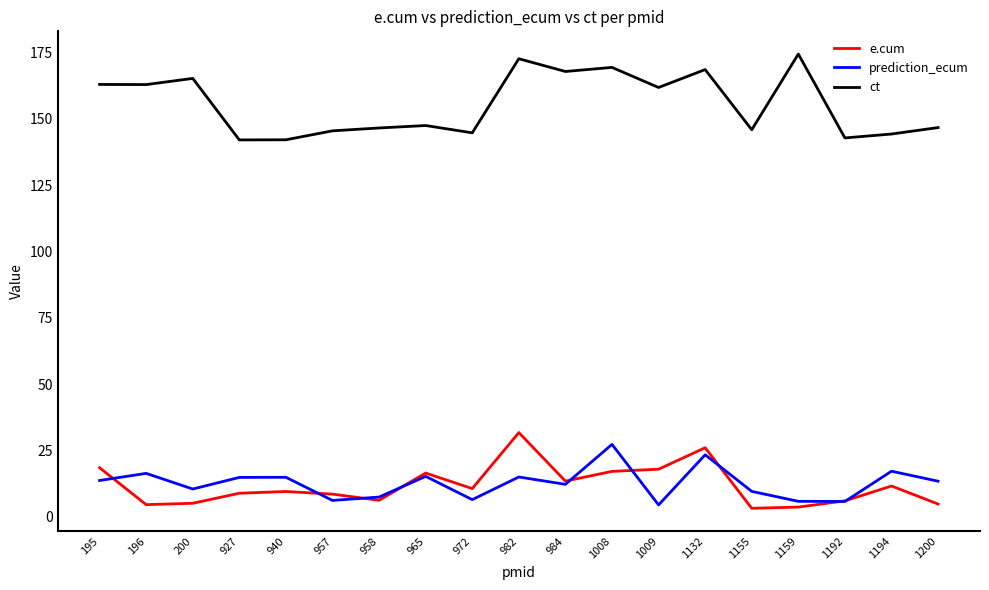

How many series are shown in this chart?

3